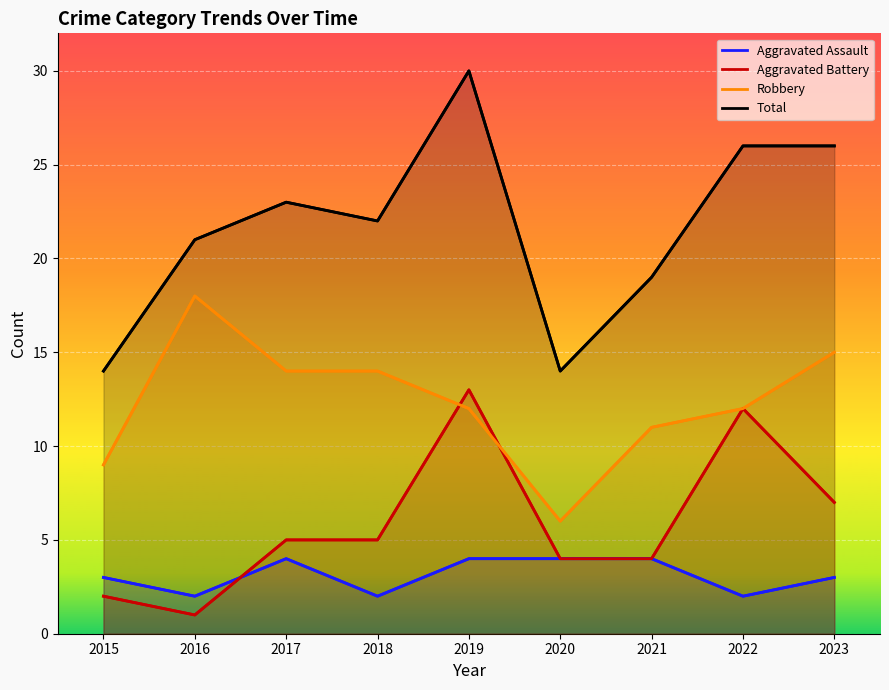

At how many categories does at least one series exceed 4?

9